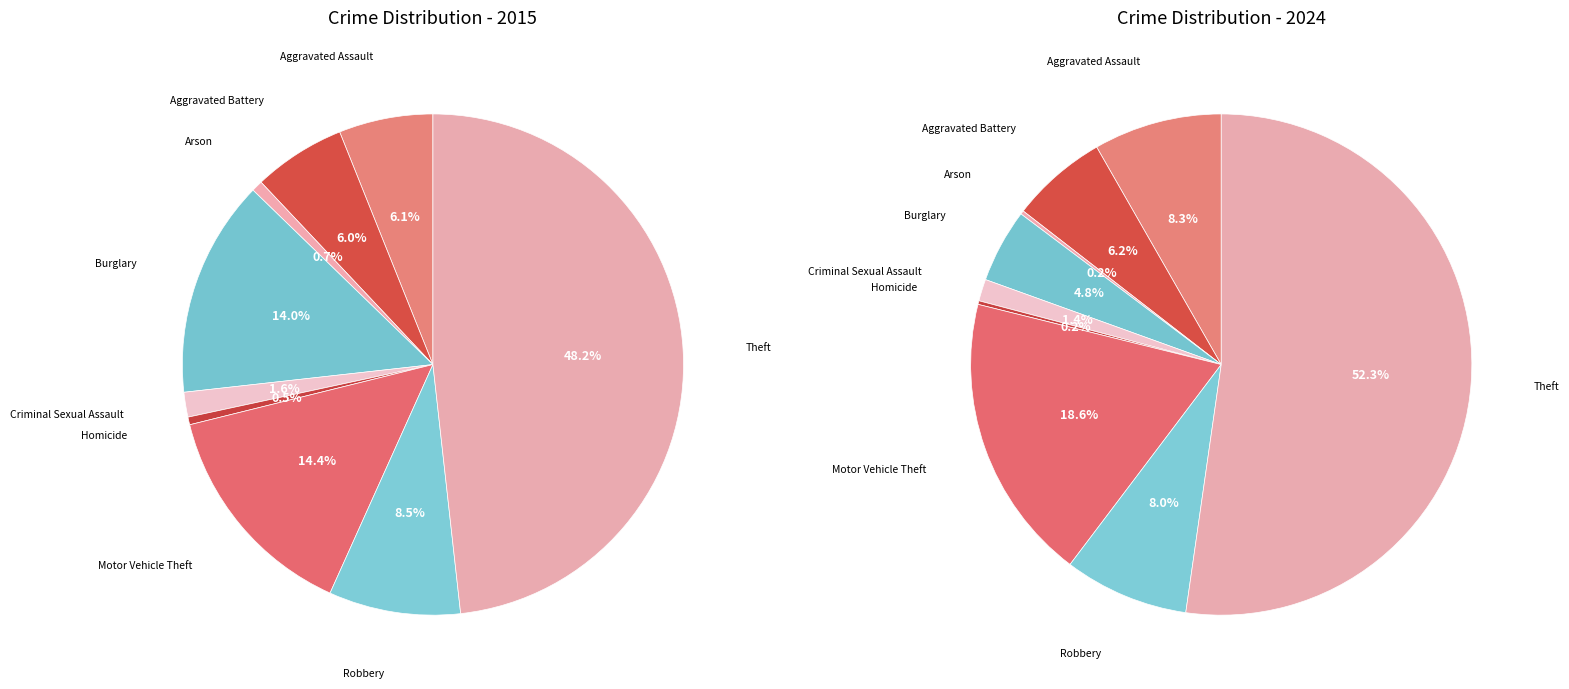

To the nearest percent, what is the combined percentage of 6 and 8?

71%